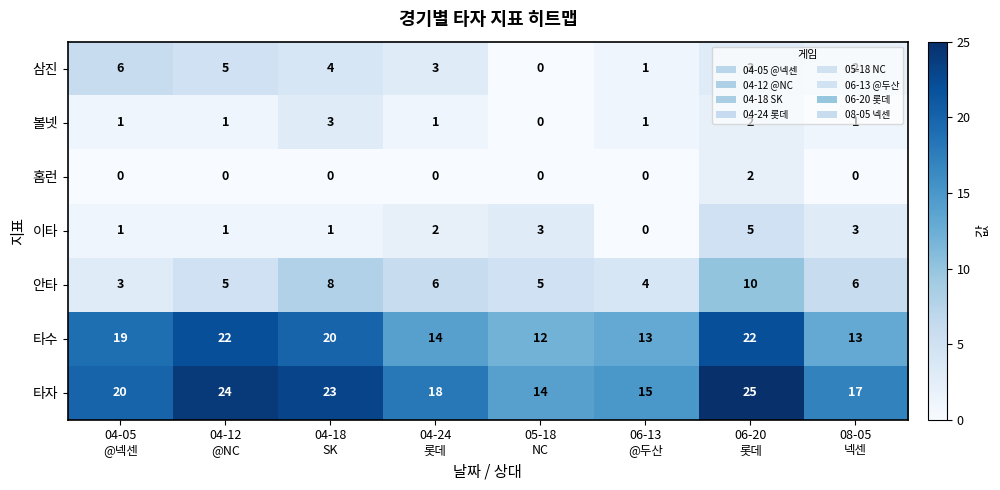

What is the average value of the 안타 series?

6